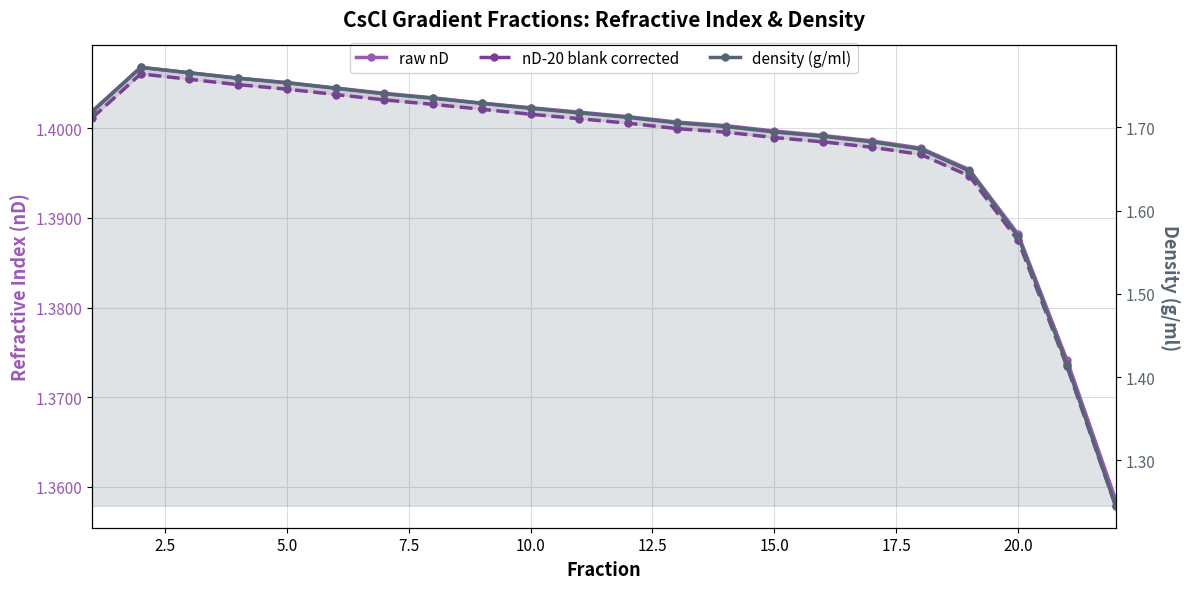

Between 17.5 and 22.5, which series saw the biggest shift?

density (g/ml)